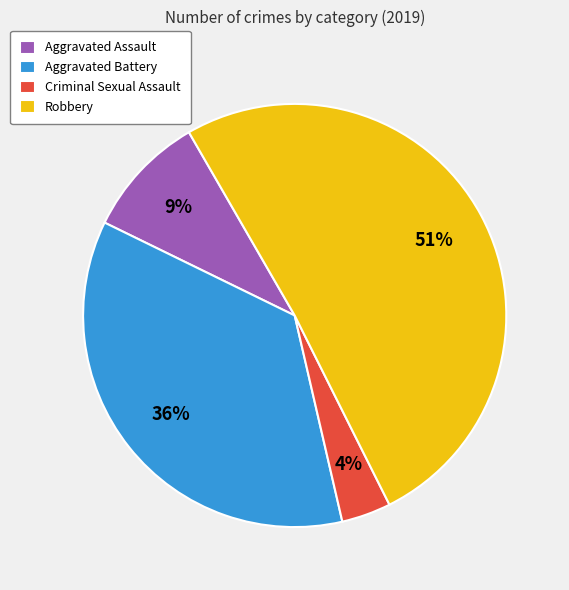

True or false: Criminal Sexual Assault accounts for 4% of the total.

True